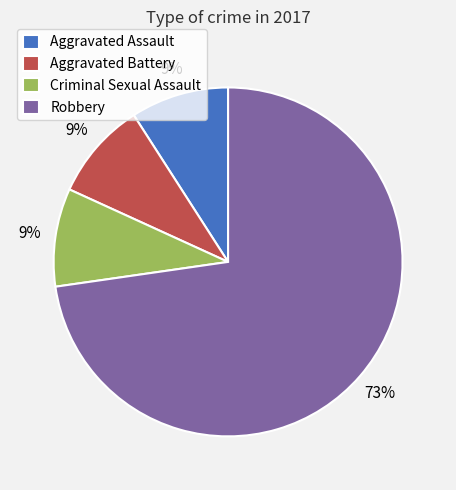

What percentage is the Criminal Sexual Assault slice, to the nearest percent?

9%